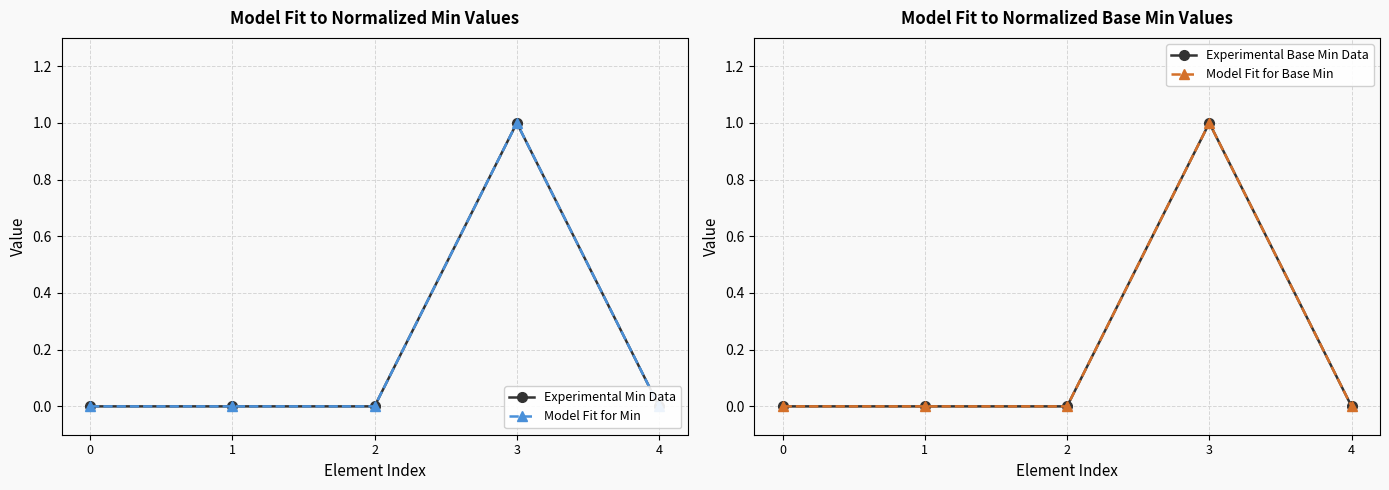

In Experimental Base Min Data, how many points are higher than both neighbors (excluding endpoints)?

1